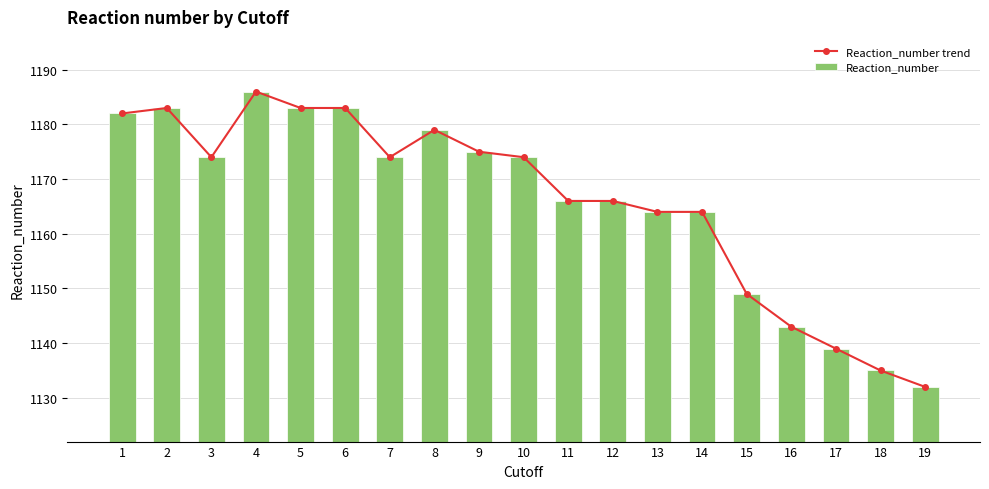

Which series has the largest total across all categories?

Reaction_number trend